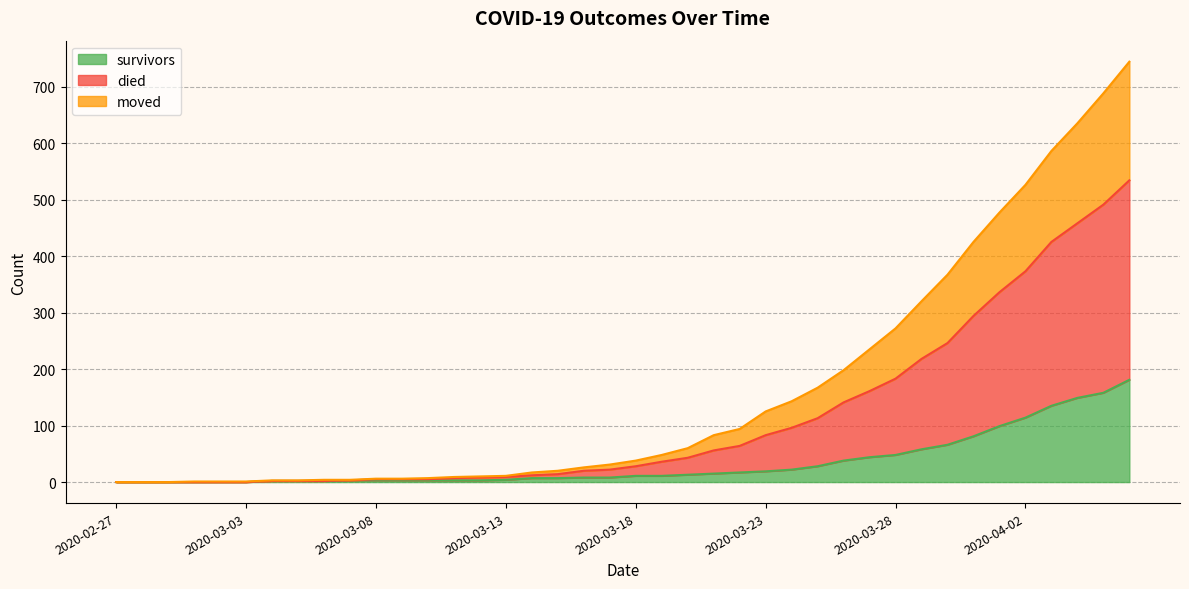

The survivors series shows 0 at 2020-02-27. True or false?

True